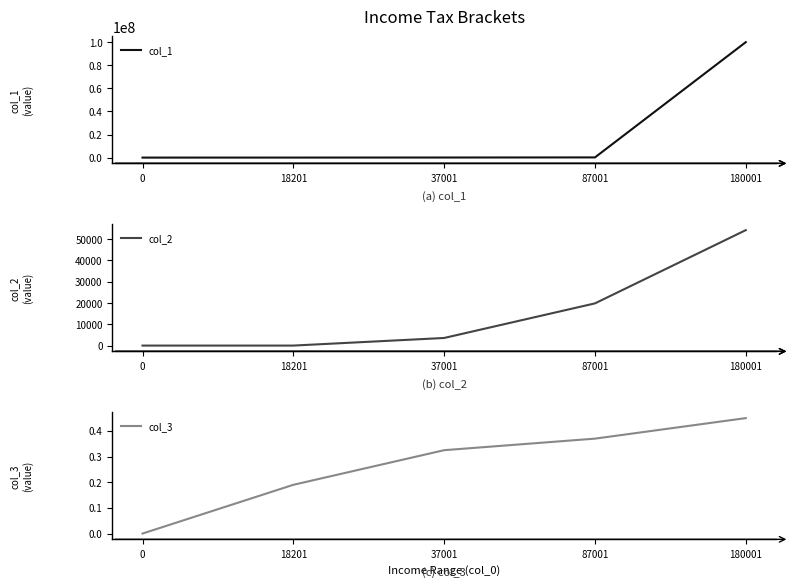

Which series has the widest spread of values?

col_1